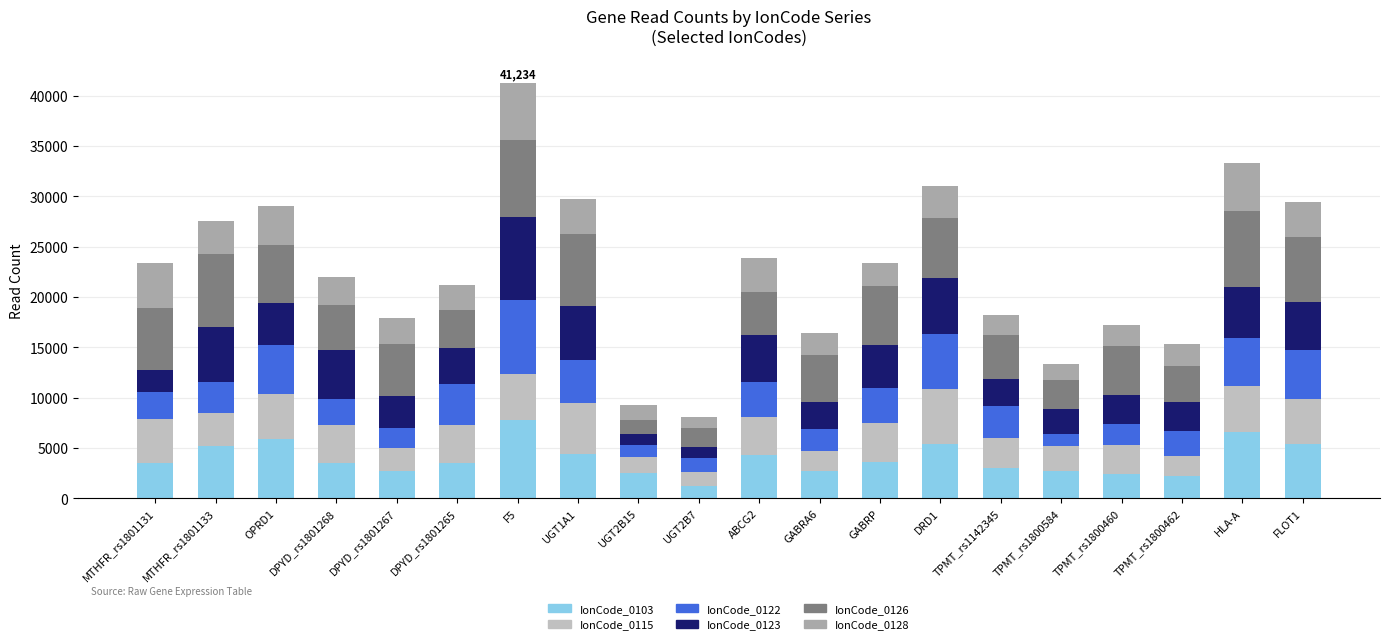

What are all the series names shown in the legend?

IonCode_0103, IonCode_0115, IonCode_0122, IonCode_0123, IonCode_0126, IonCode_0128